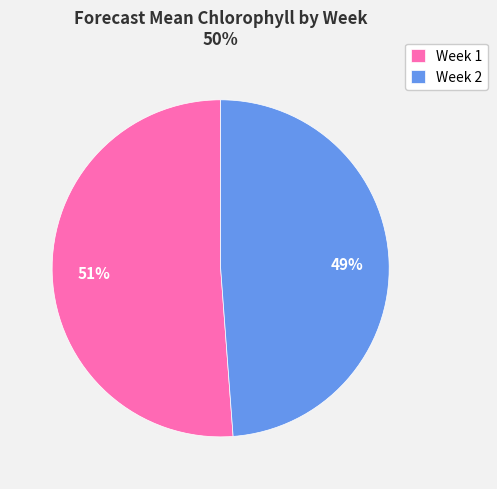

Does Week 2 account for over 50% of the chart?

No